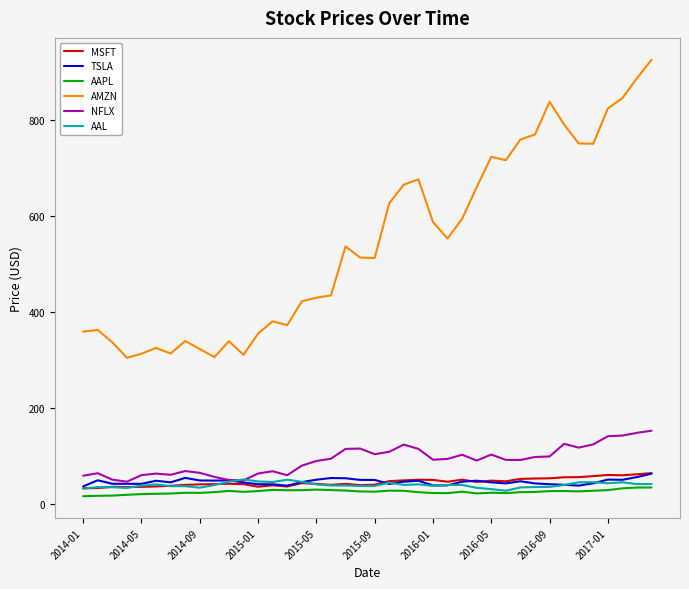

Which series has the largest range (max minus min)?

AMZN